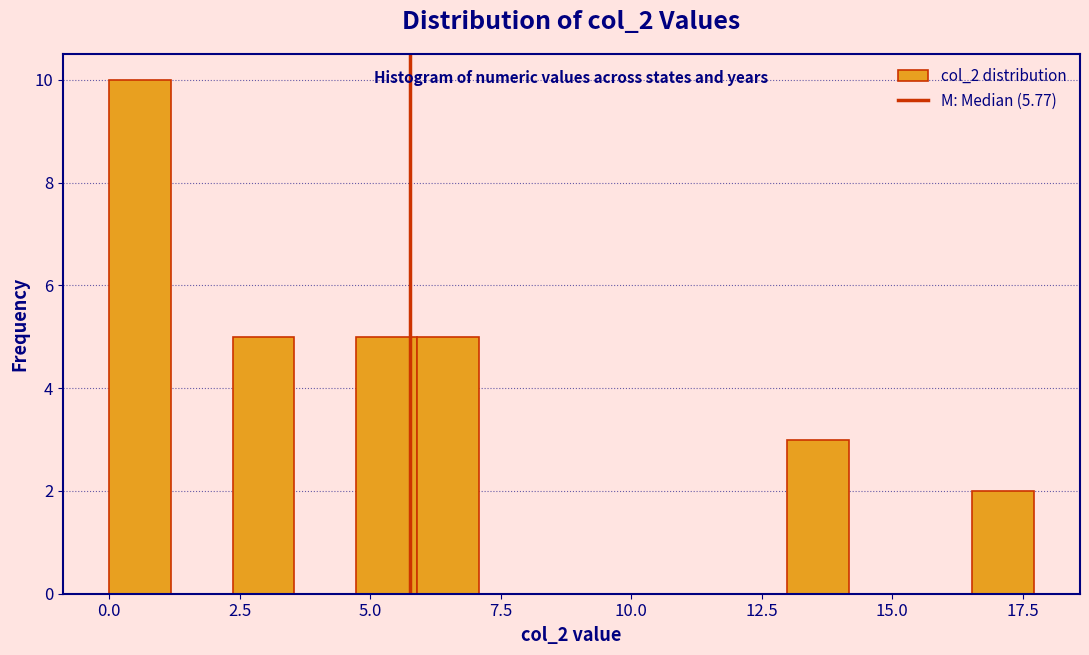

Read against the x-axis, roughly where is the centre of the tallest bar?

0.5